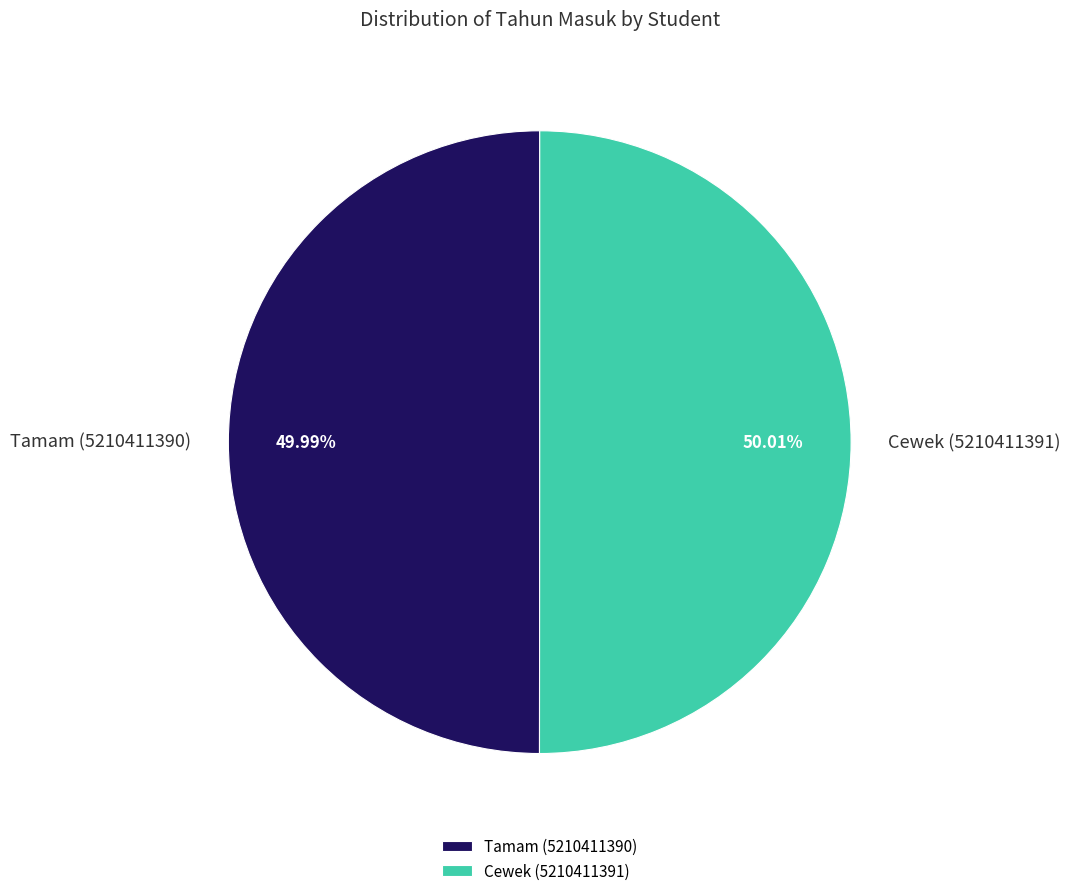

Is there any slice that represents more than half of the pie?

Yes